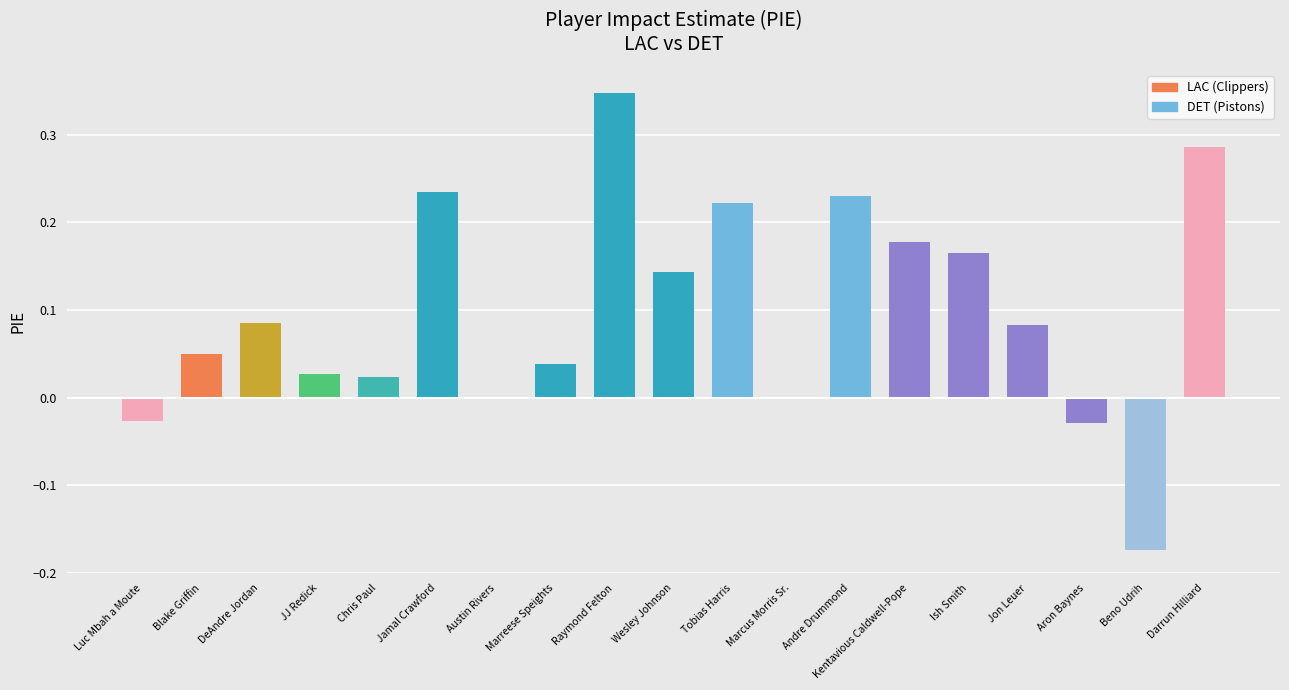

What is the sum of all values?

1.9